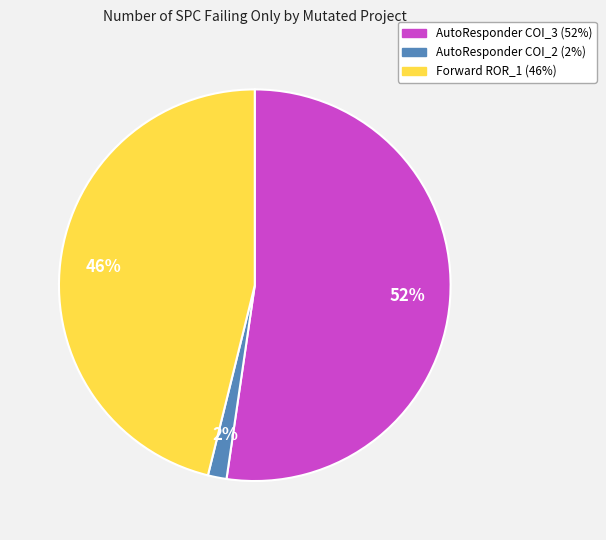

Does any single category account for the majority?

Yes